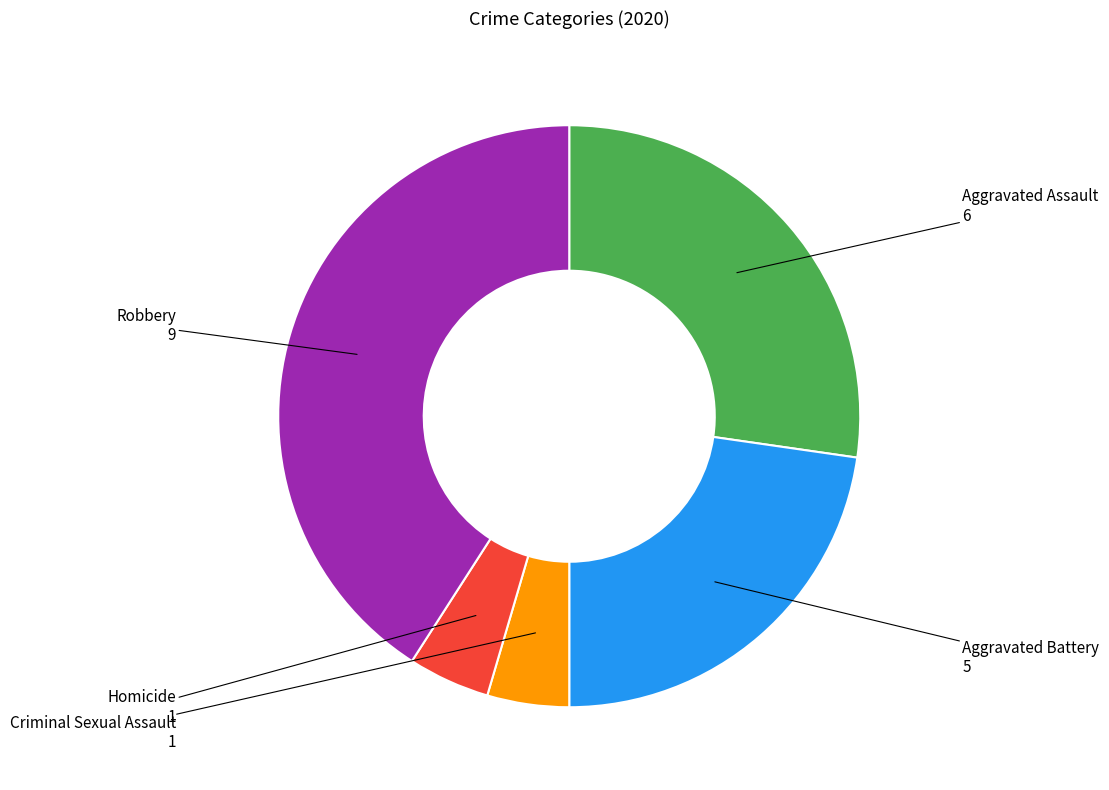

Is there any slice that represents more than half of the pie?

No